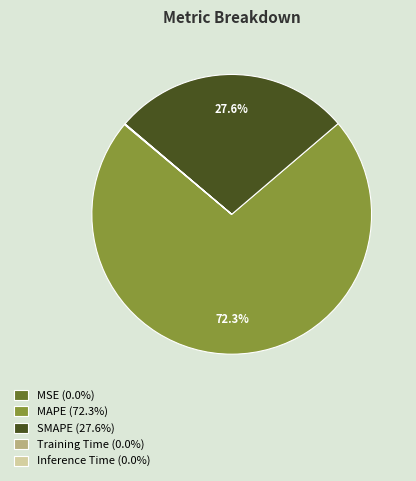

To the nearest percent, what percentage of the pie is MAPE?

72%